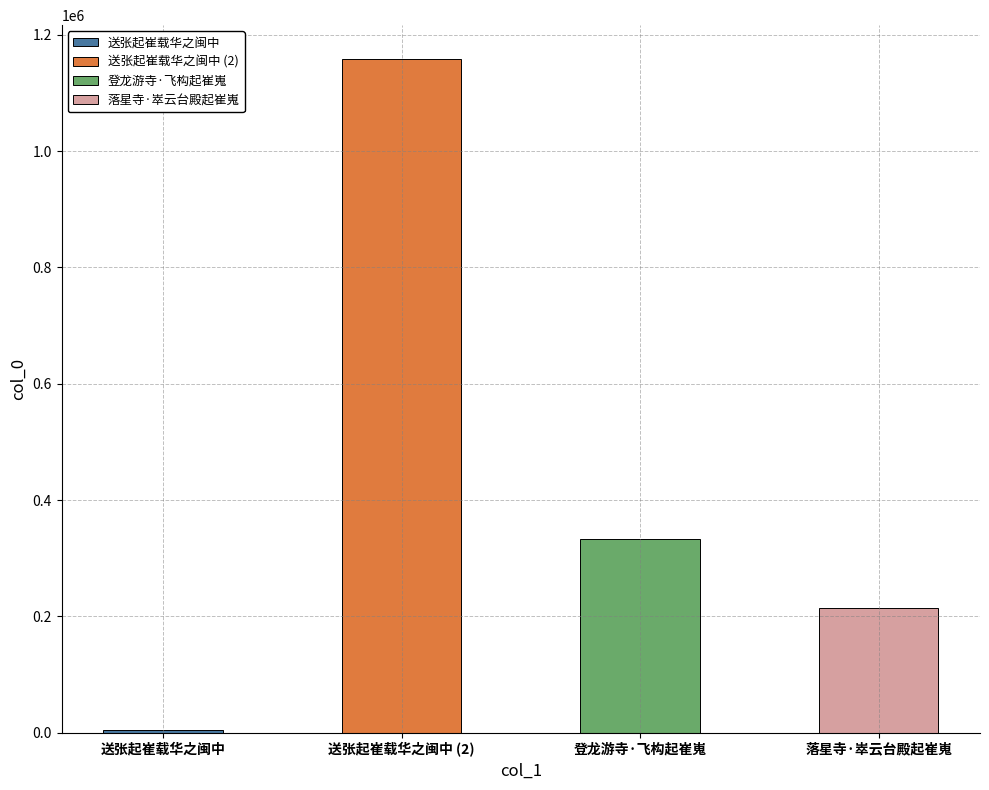

Reading right to left, extract all data points from this chart.

落星寺·崒云台殿起崔嵬=214205	登龙游寺·飞构起崔嵬=333829	送张起崔载华之闽中=1158540	送张起崔载华之闽中=3857